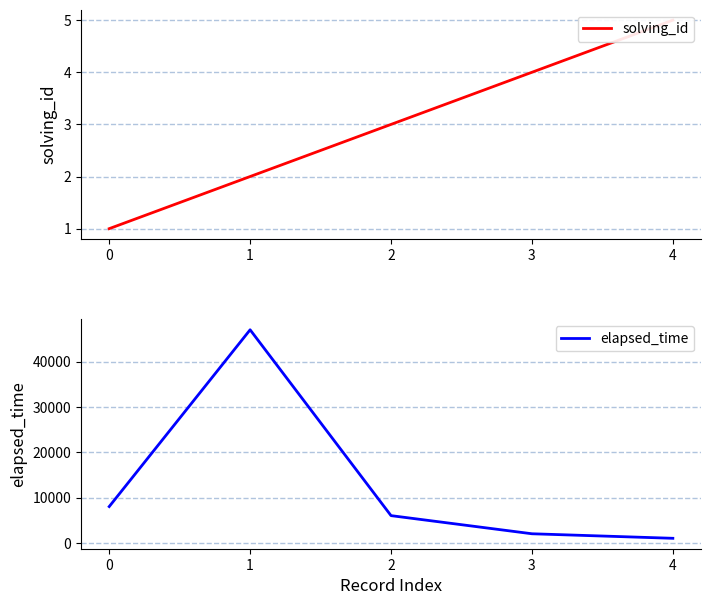

True or false: solving_id and elapsed_time intersect in this chart.

False